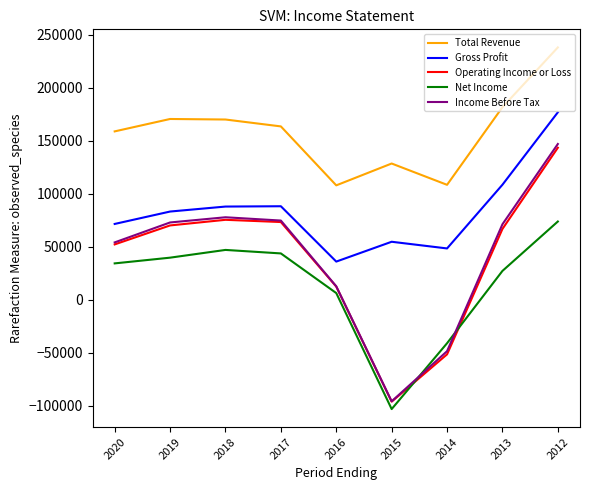

The Operating Income or Loss series shows -51500 at 2014. True or false?

True